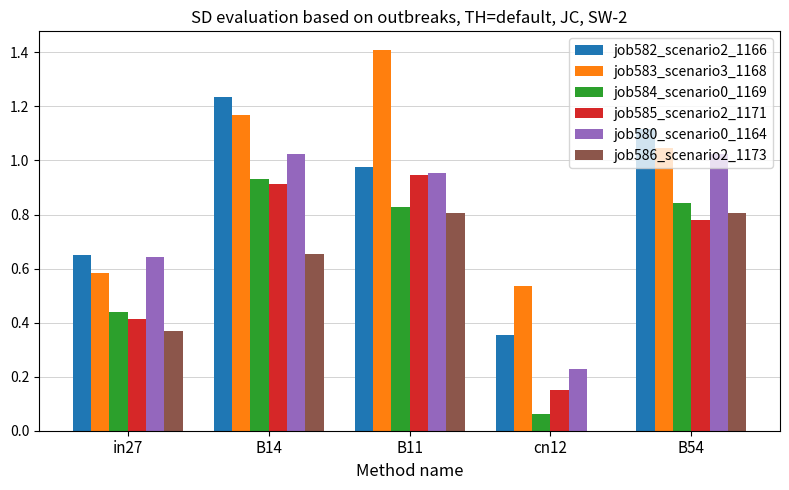

The job583_scenario3_1168 series shows 0.3 at in27. True or false?

False